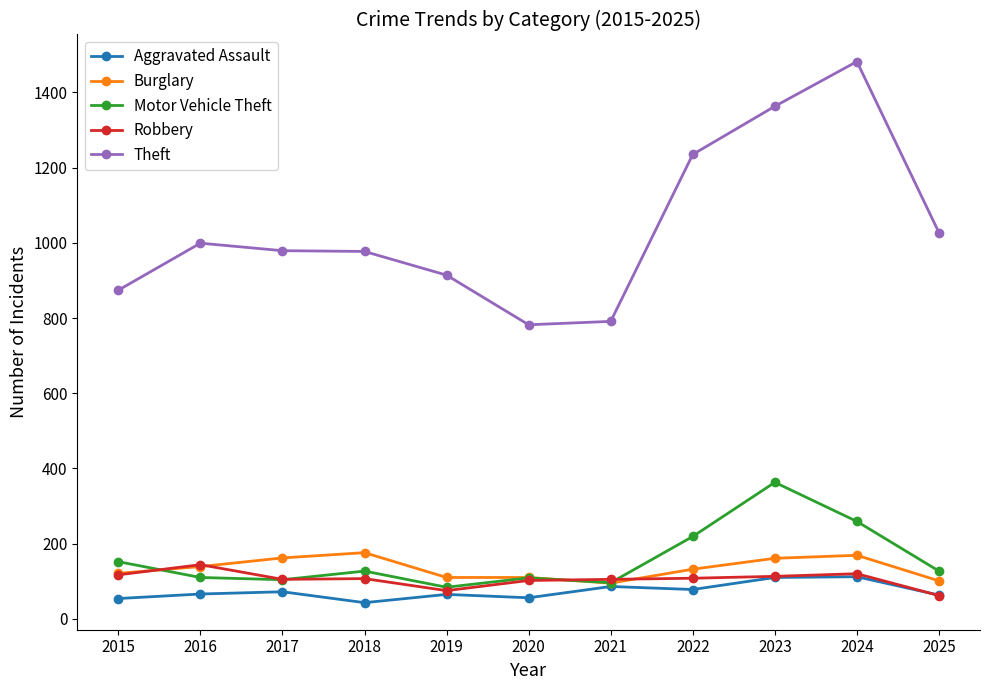

What is the minimum value shown in the chart?

43